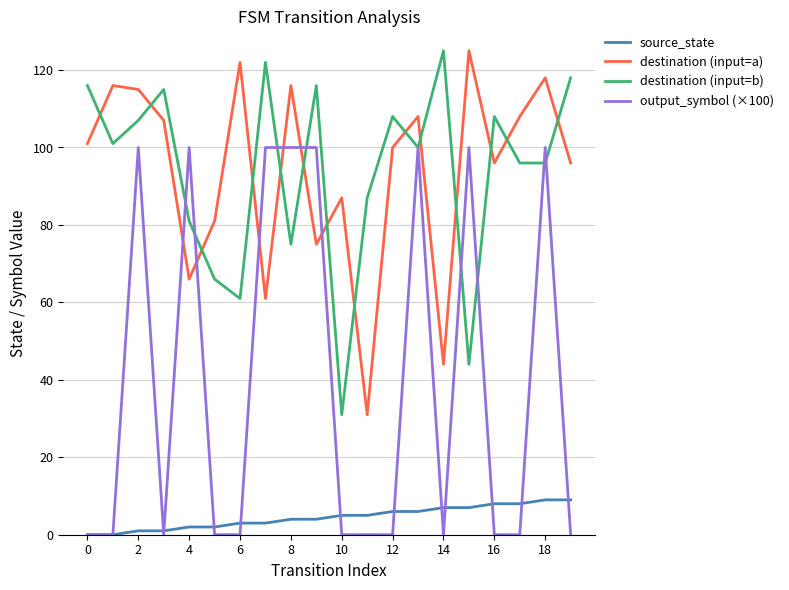

What is the lowest value of the destination (input=b) series?

31